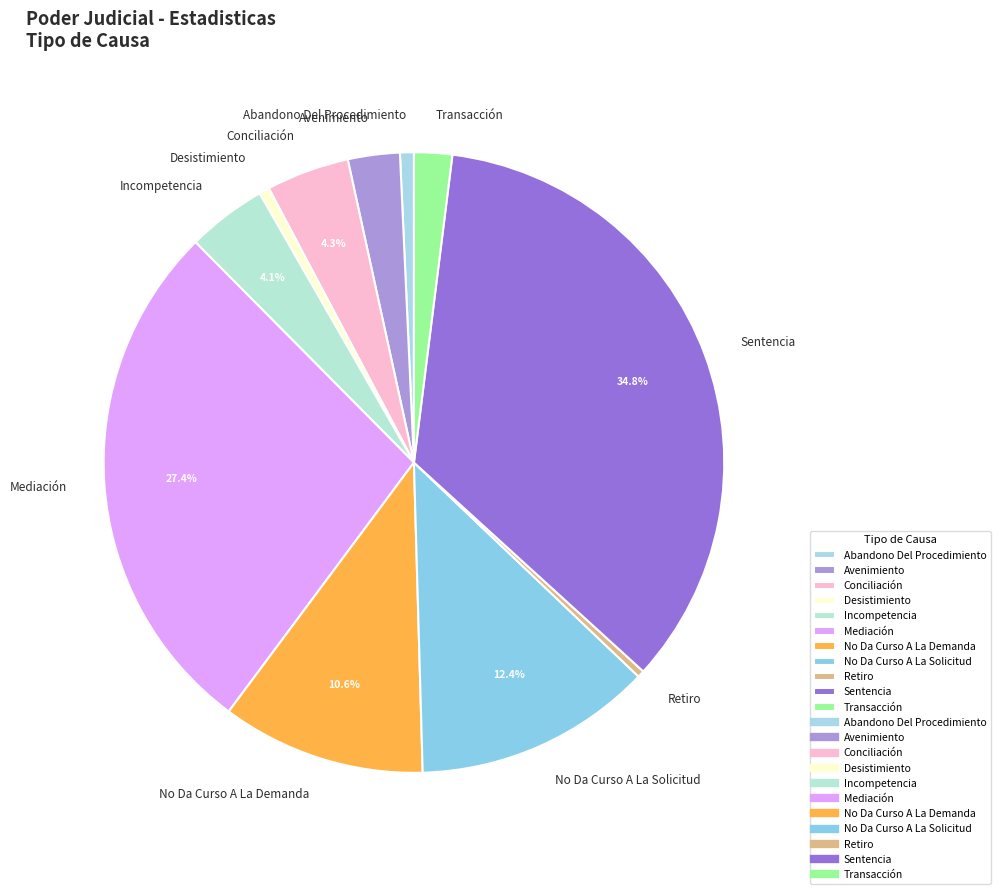

What is the largest slice in the pie chart?

Sentencia